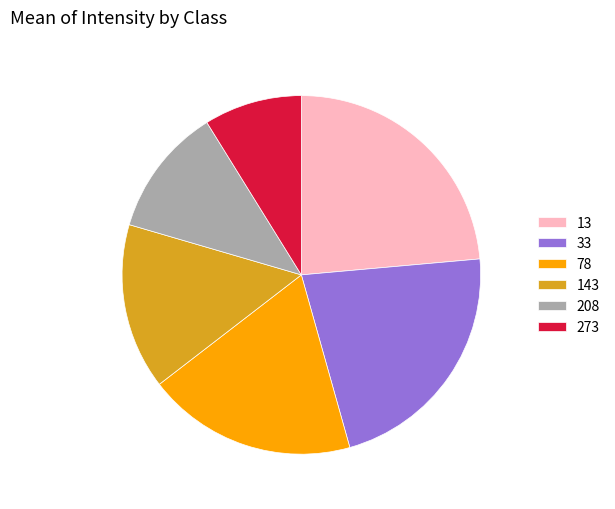

Rank the categories by value from highest to lowest.

13, 33, 78, 143, 208, 273